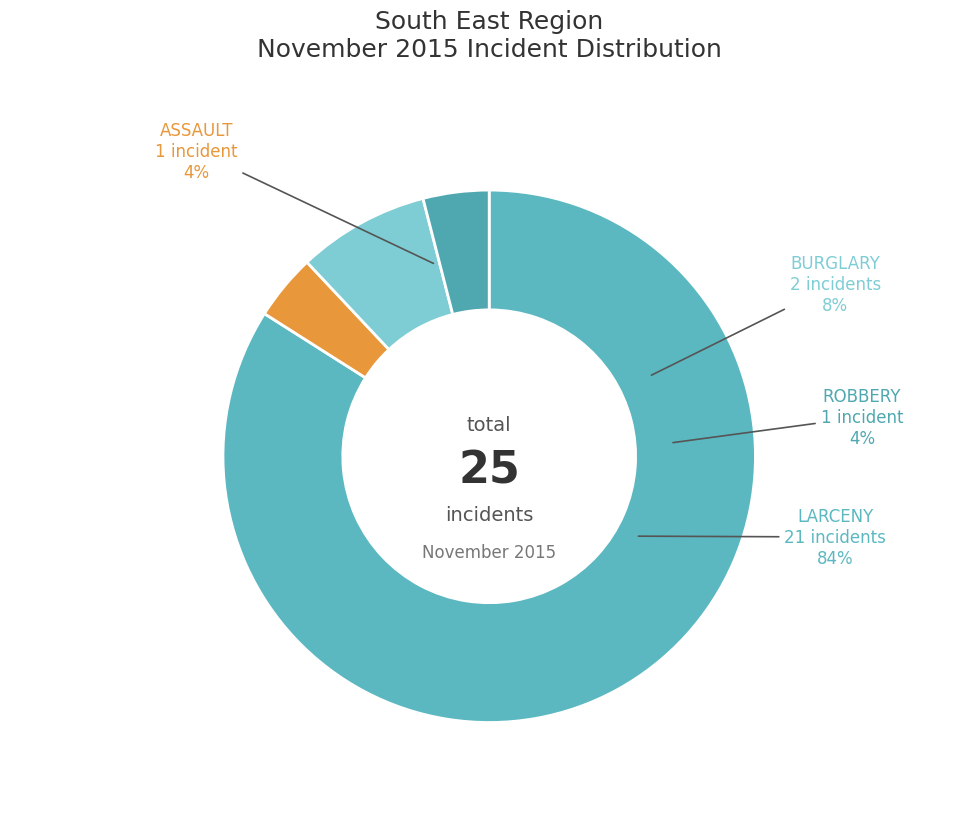

Which category has the smallest portion of the pie?

ASSAULT